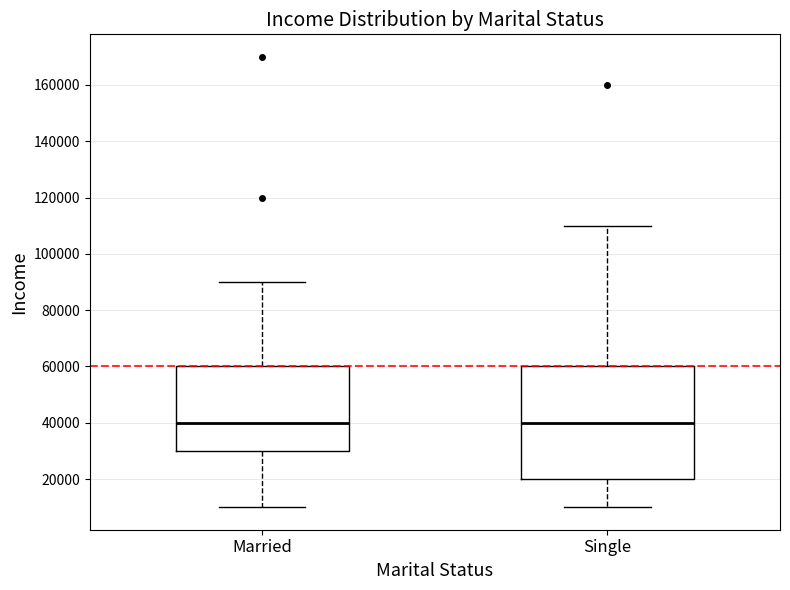

Reading left to right, read every box against the y-axis: the position of its median line, the range the box covers, and the ends of its whiskers. The values are not printed on the chart, so give them approximately, as read against the axis.

Married: median 40000, box 30000 to 60000, whiskers 10000 to 90000
Single: median 40000, box 20000 to 60000, whiskers 10000 to 110000